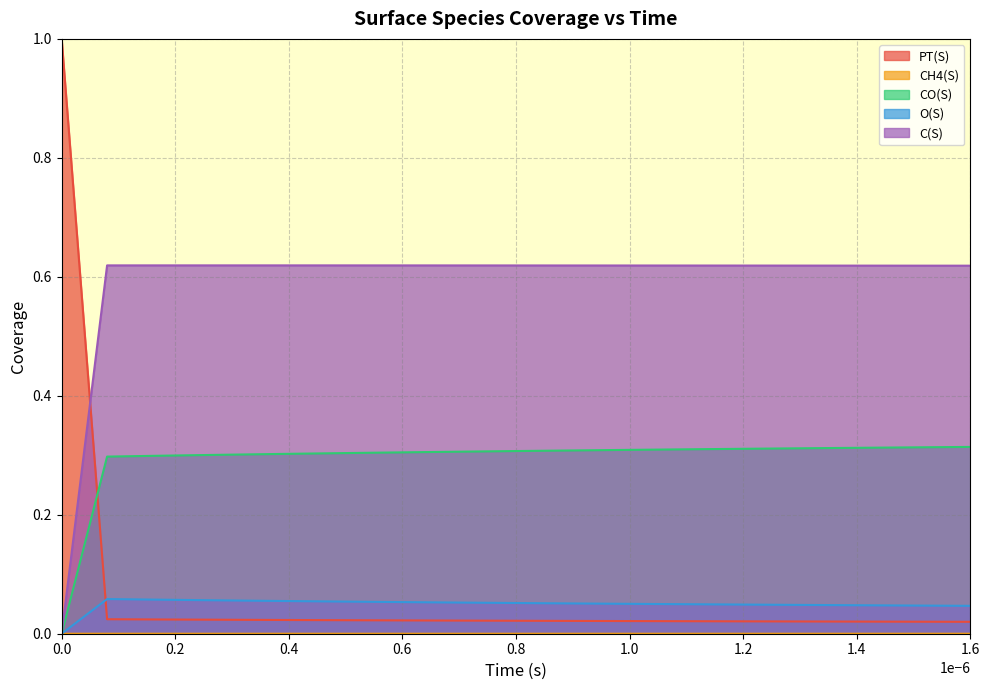

What is the greatest value displayed?

1.0